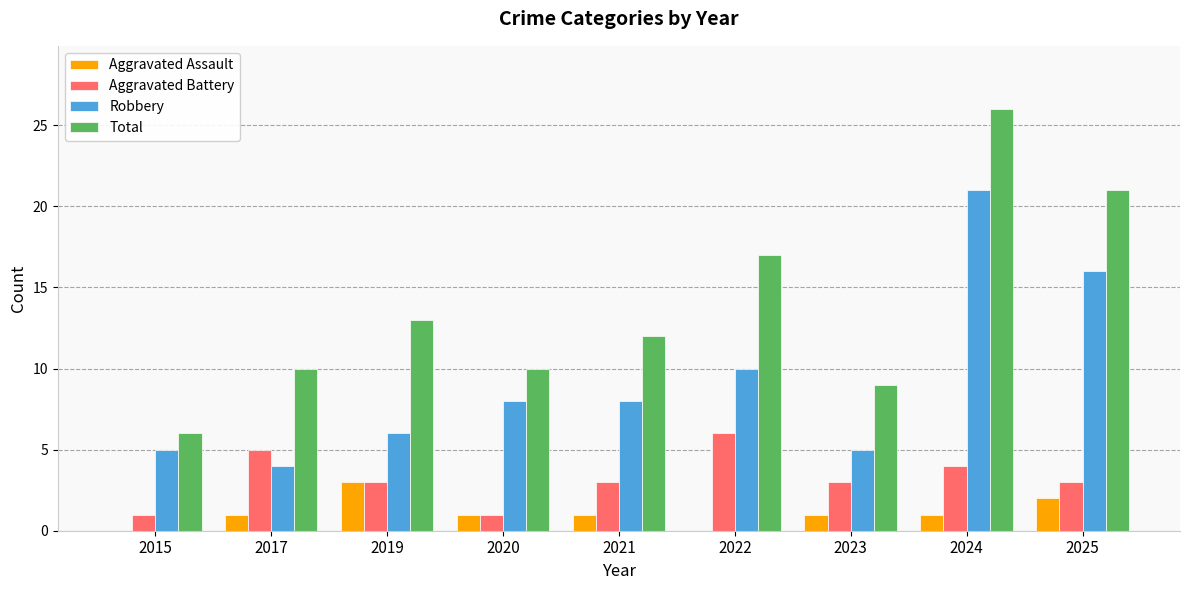

What is the total value across all series at 2020?

20